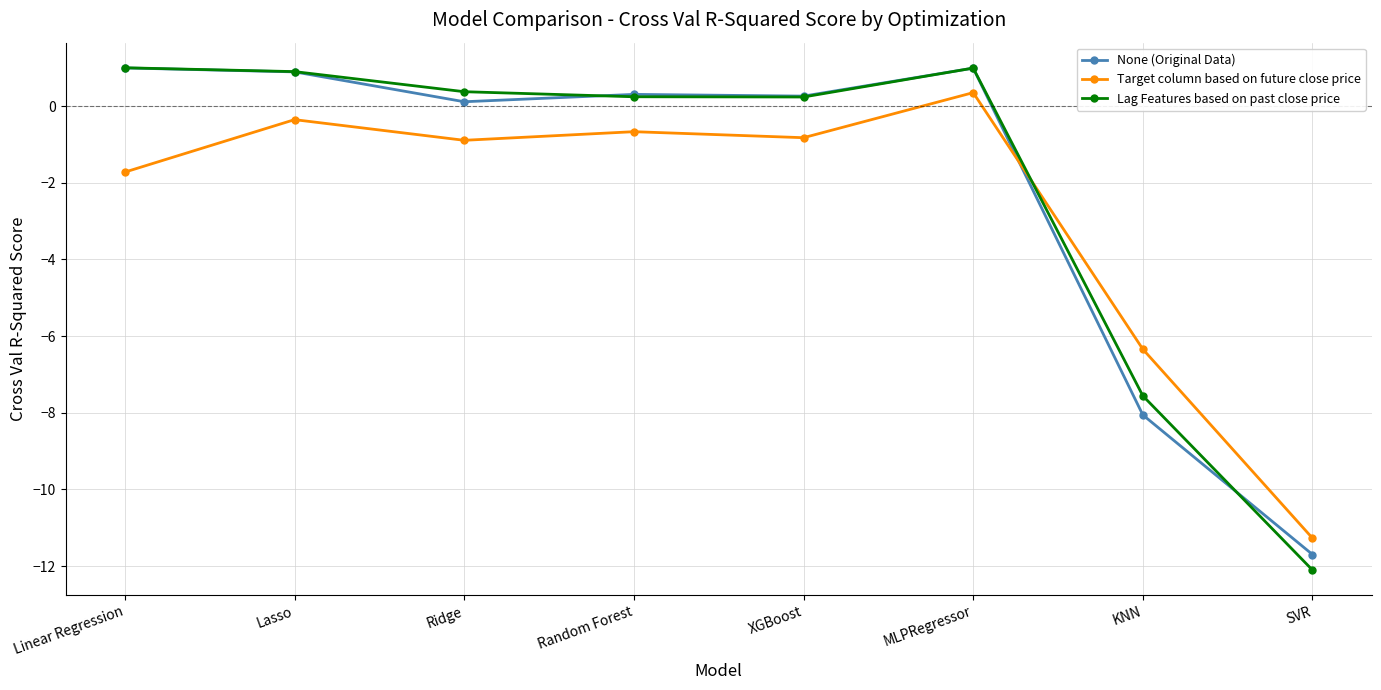

What is the label of the 8th point from the left?

SVR